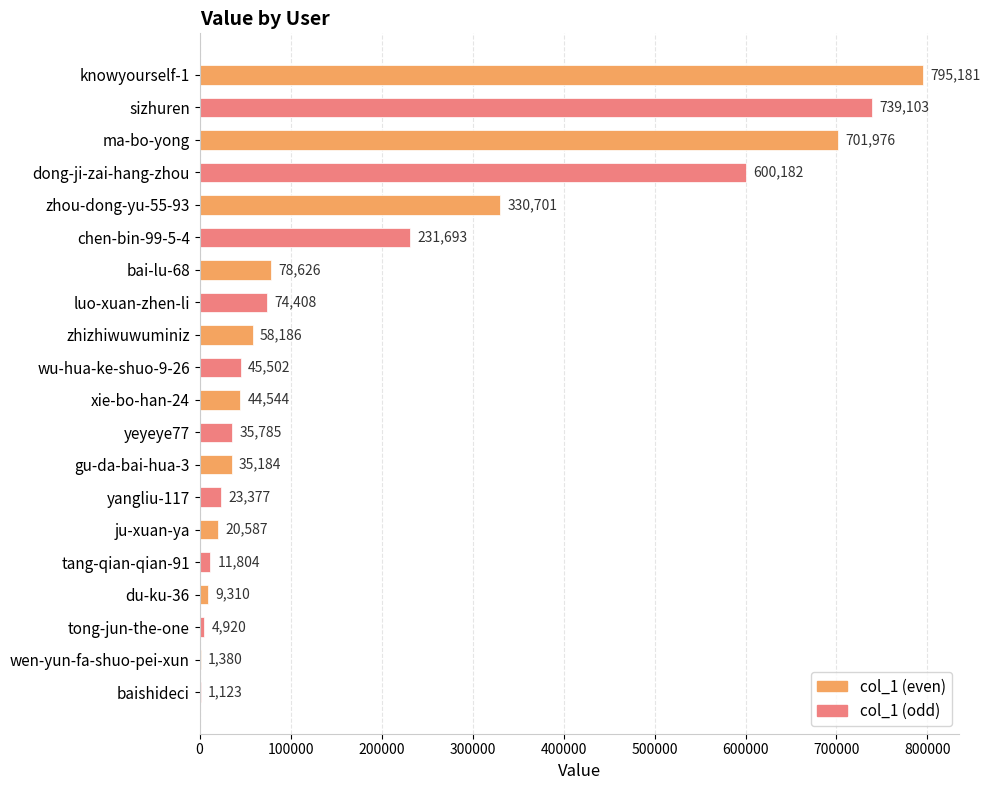

What is the greatest value displayed?

795181